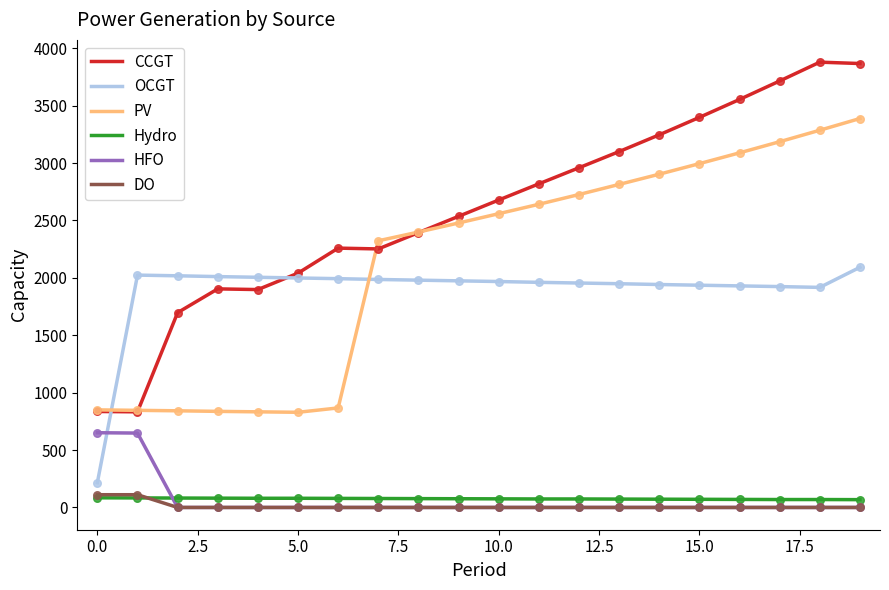

What are all the series names shown in the legend?

CCGT, OCGT, PV, Hydro, HFO, DO